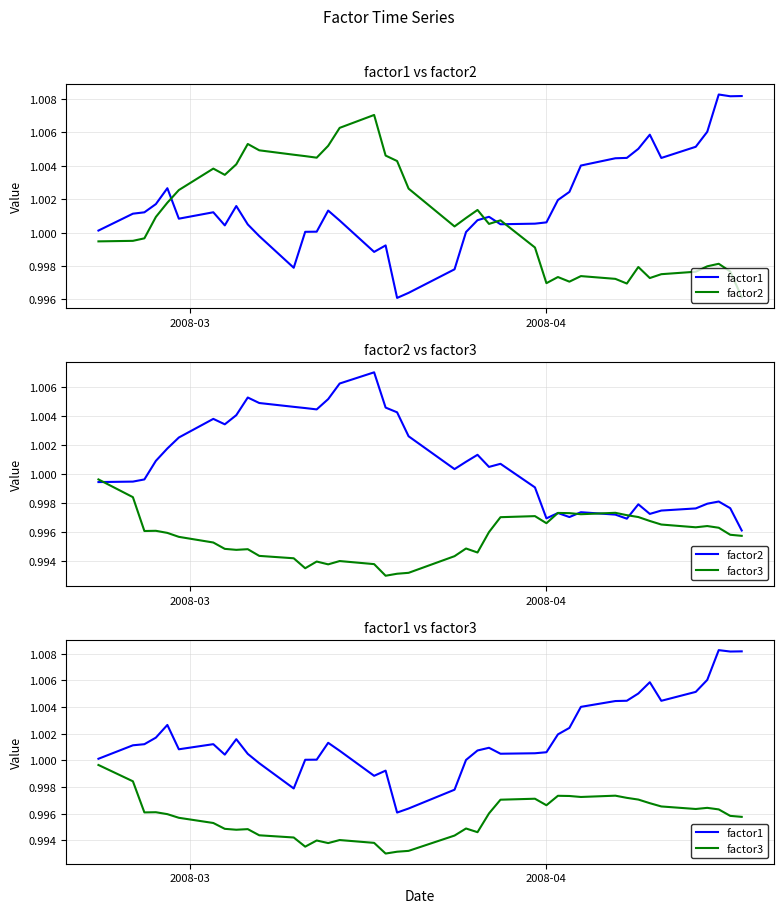

True or false: factor1 and factor3 cross at least once.

False